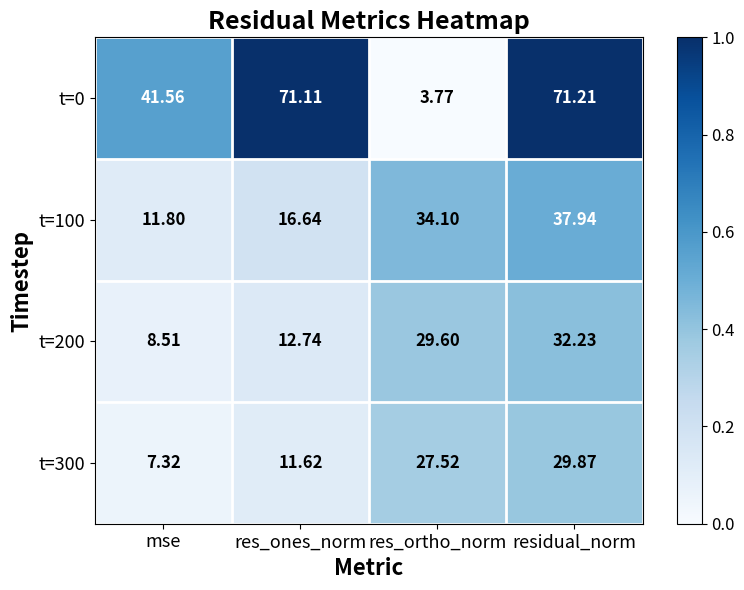

Which series has the widest spread of values?

t=0